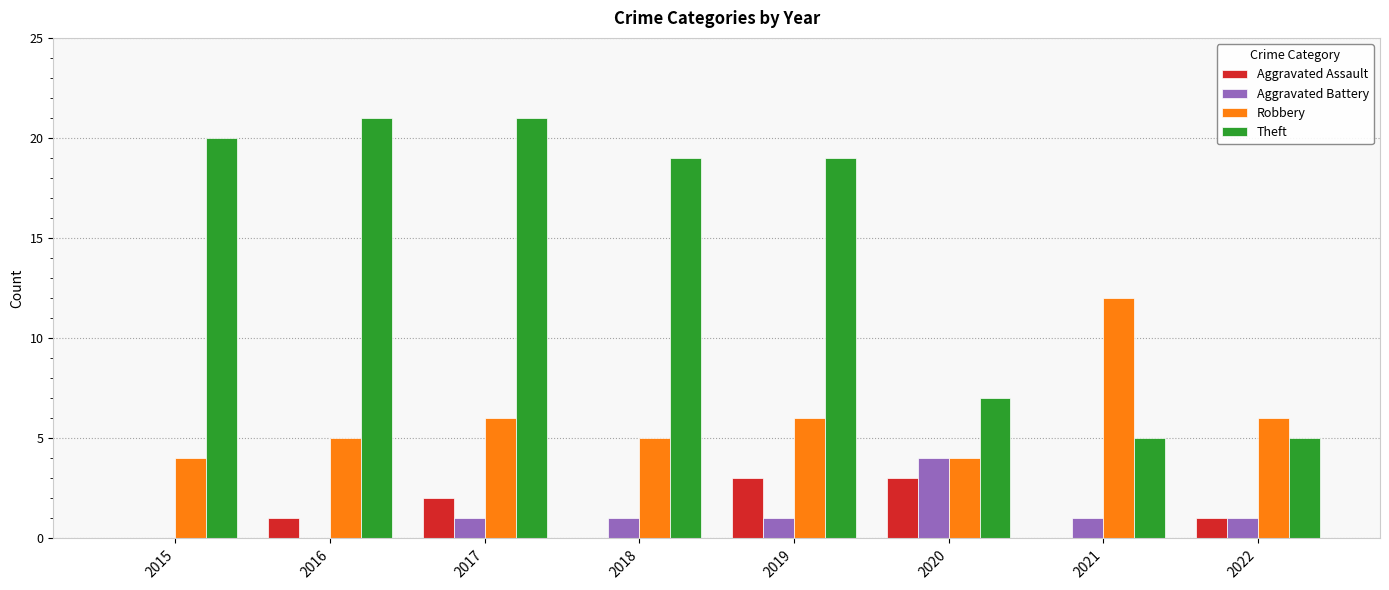

True or false: Aggravated Assault has a value of 0 at 2016.

False